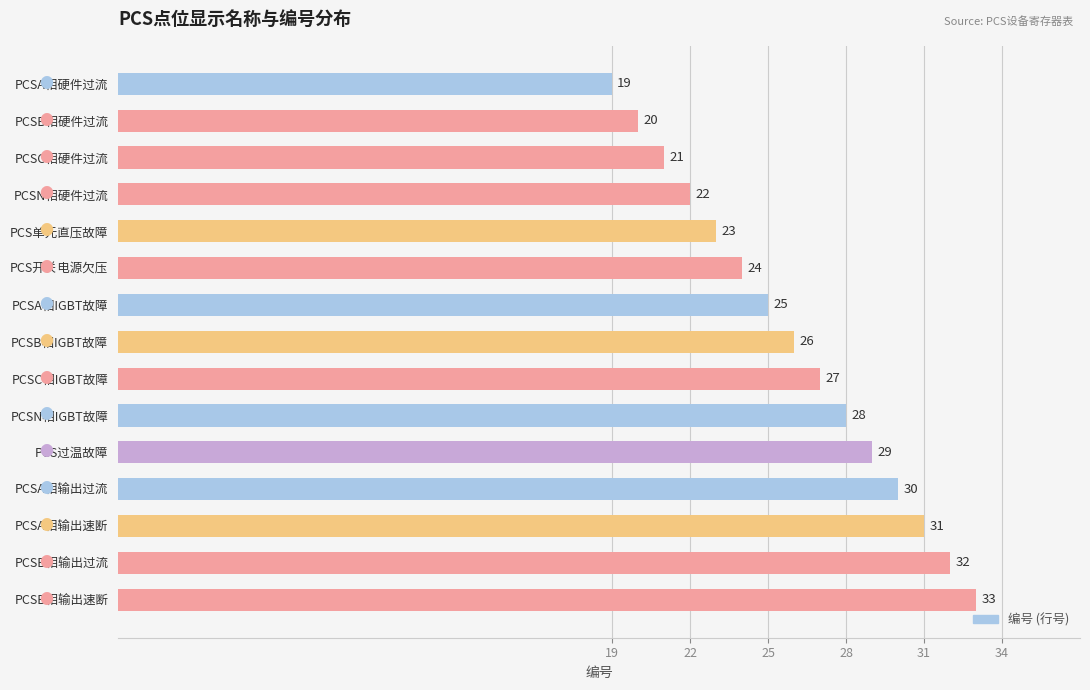

What is the average value?

26